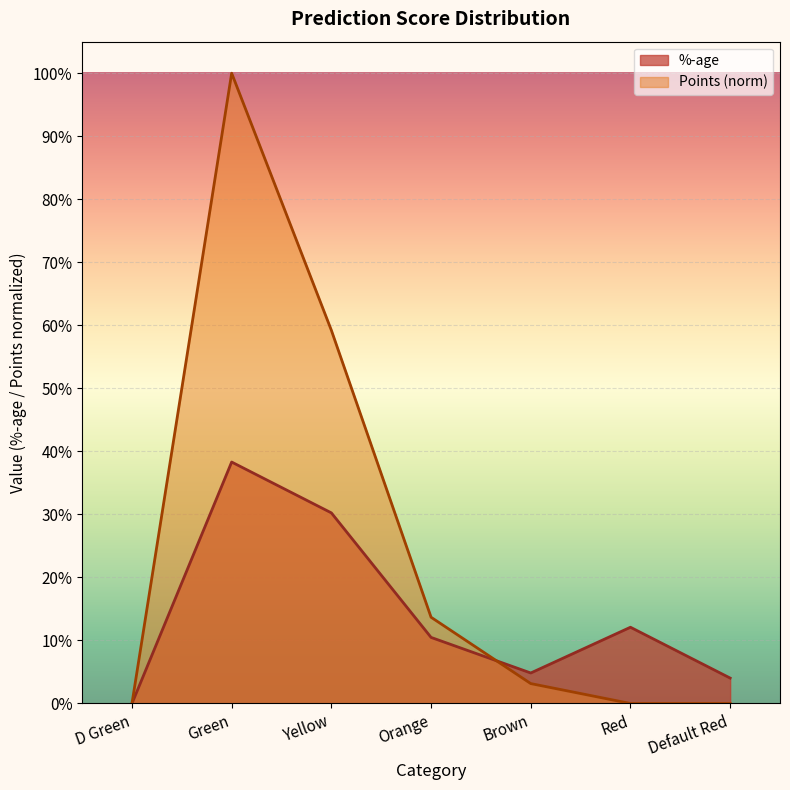

How many data points in Points are above 0?

4